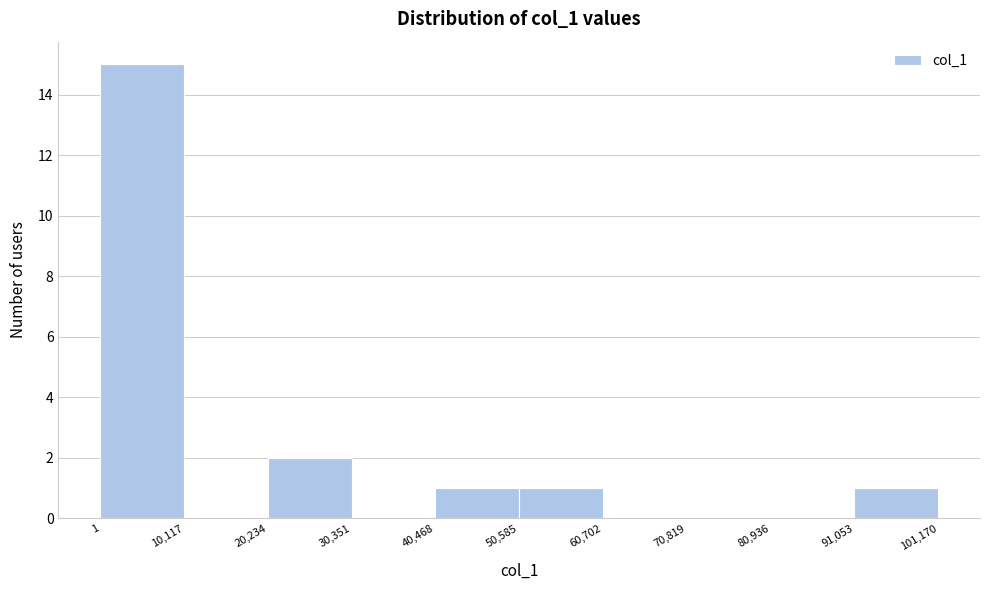

What is the height of the bar covering 50,585 to 60,702 on the x-axis? The values are not printed on the chart, so give them approximately, as read against the axis.

1